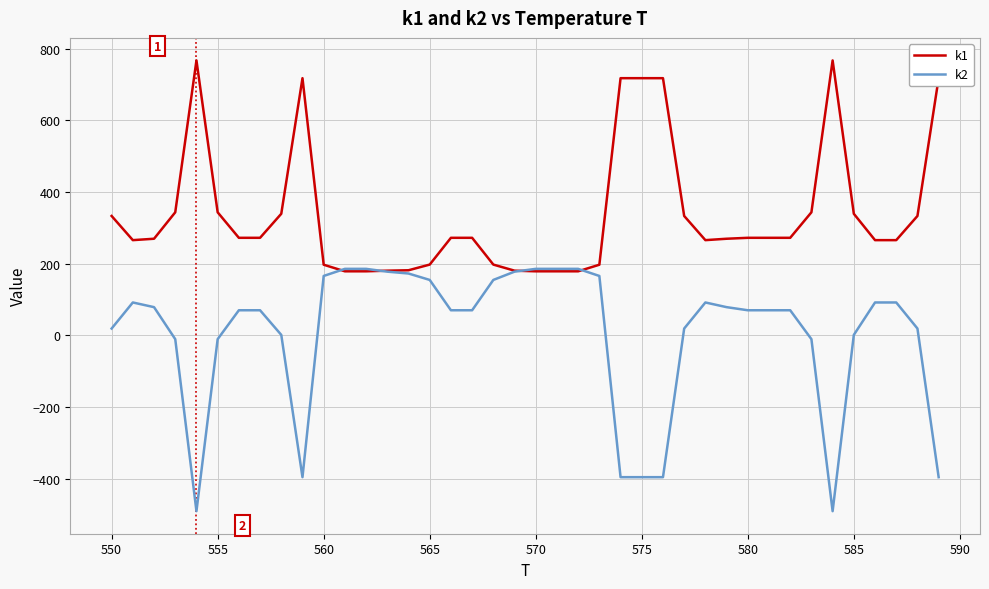

What is the highest value of the k1 series?

766.8